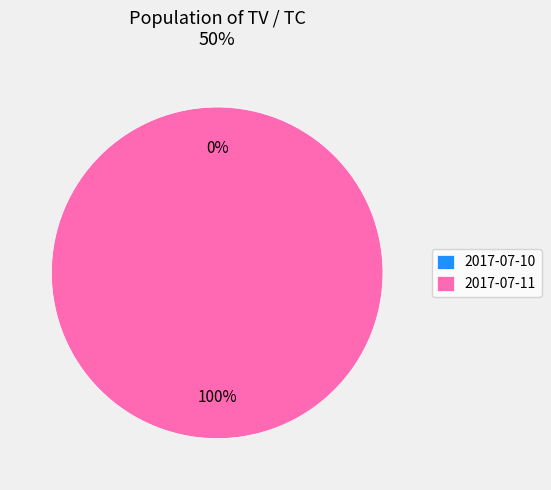

Is it true that 2017-07-11 is 100% of the pie?

True